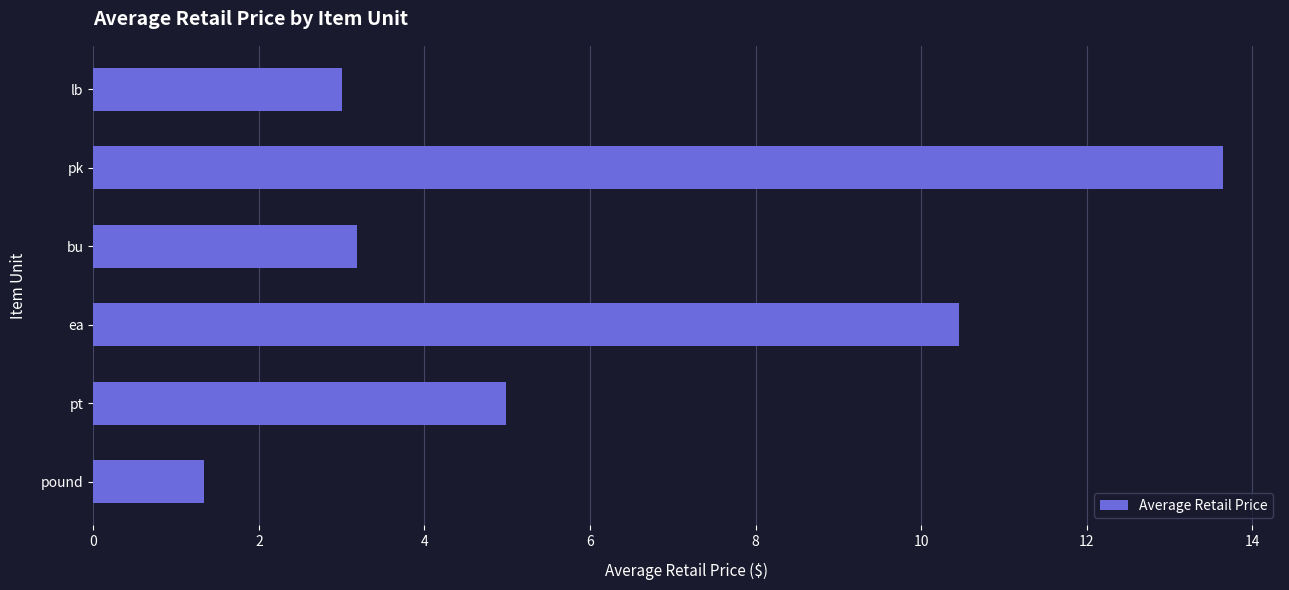

What is the change in value from lb to pound?

-1.7